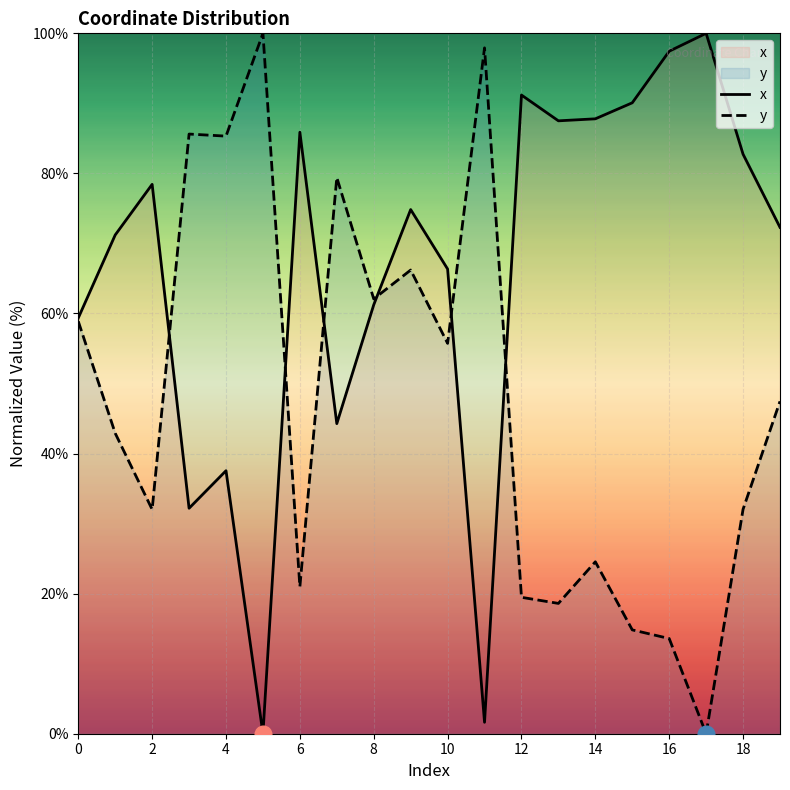

Is it true that x equals 91.2 at 12?

True